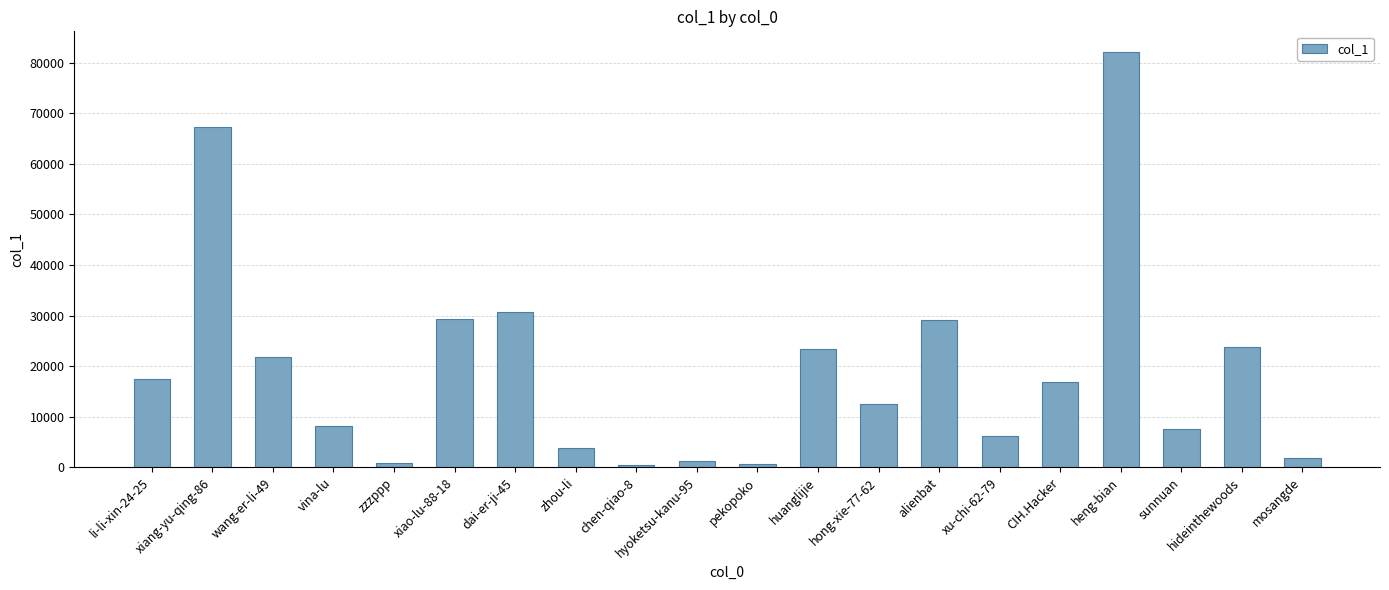

How many distinct data groups are displayed?

1